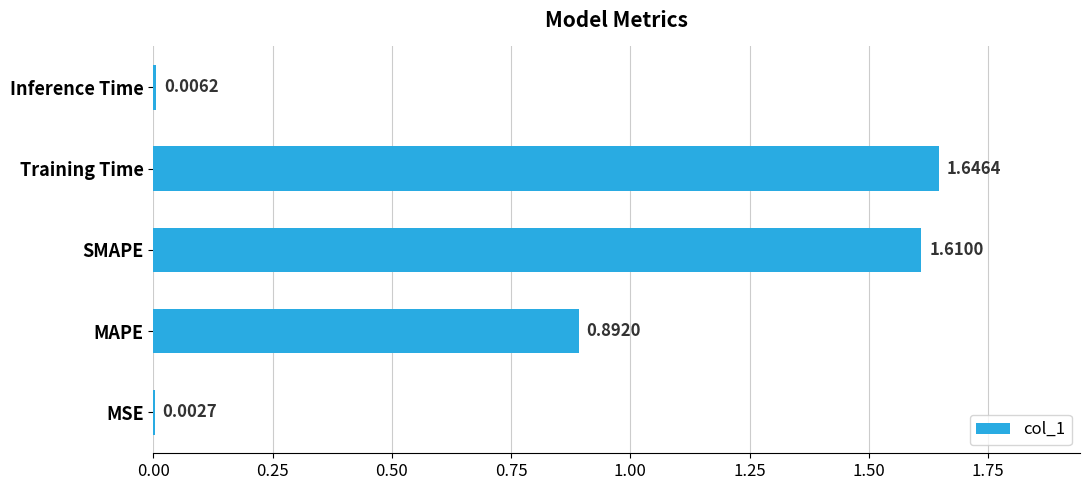

At which label is the value closest to 0?

MSE